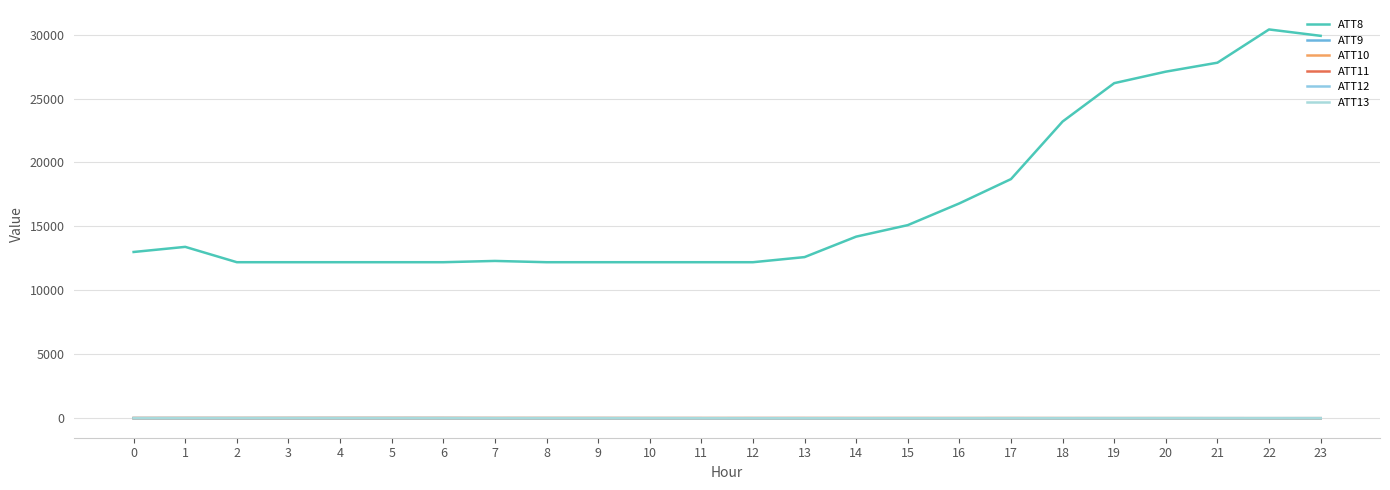

What are all the series names shown in the legend?

ATT8, ATT9, ATT10, ATT11, ATT12, ATT13